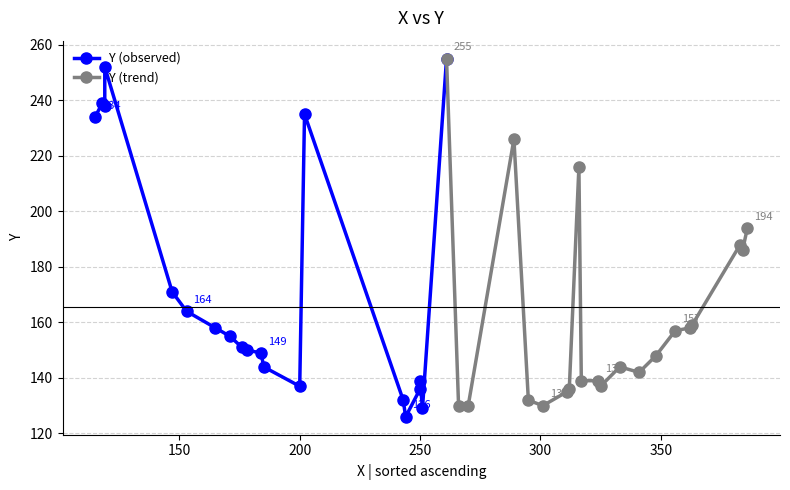

What is the ratio of the value at 11 to the value at 29?

0.7